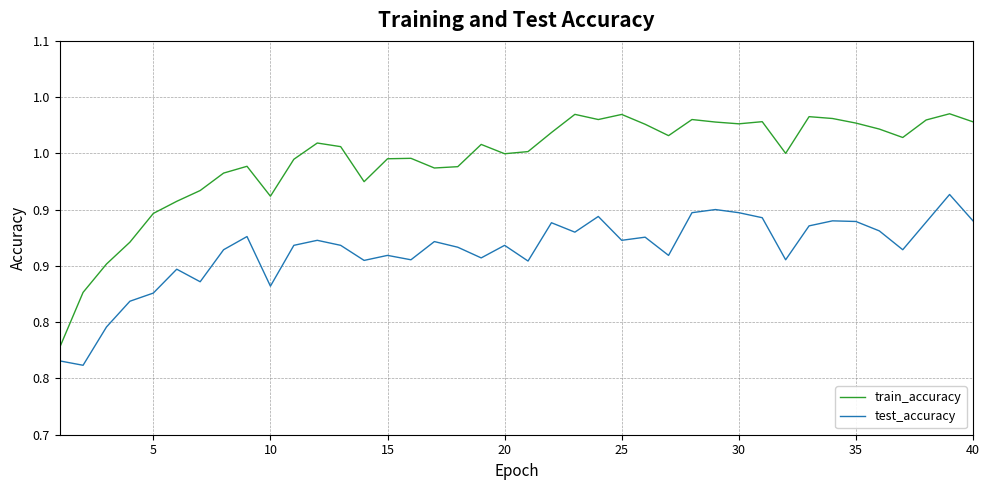

What are all the series names shown in the legend?

train_accuracy, test_accuracy